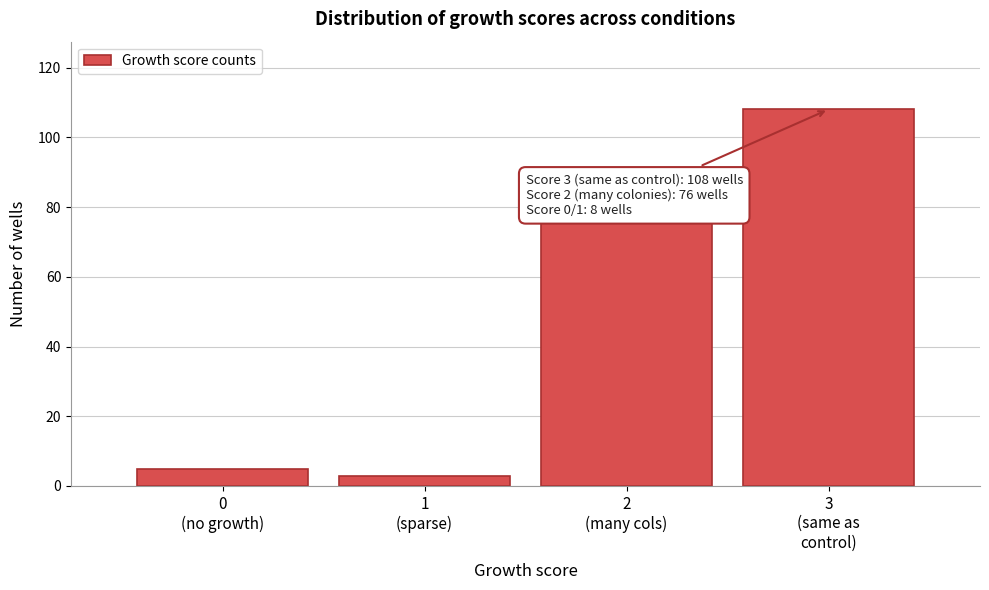

Reading left to right, what are all the values shown in this chart?

5	3	76	108